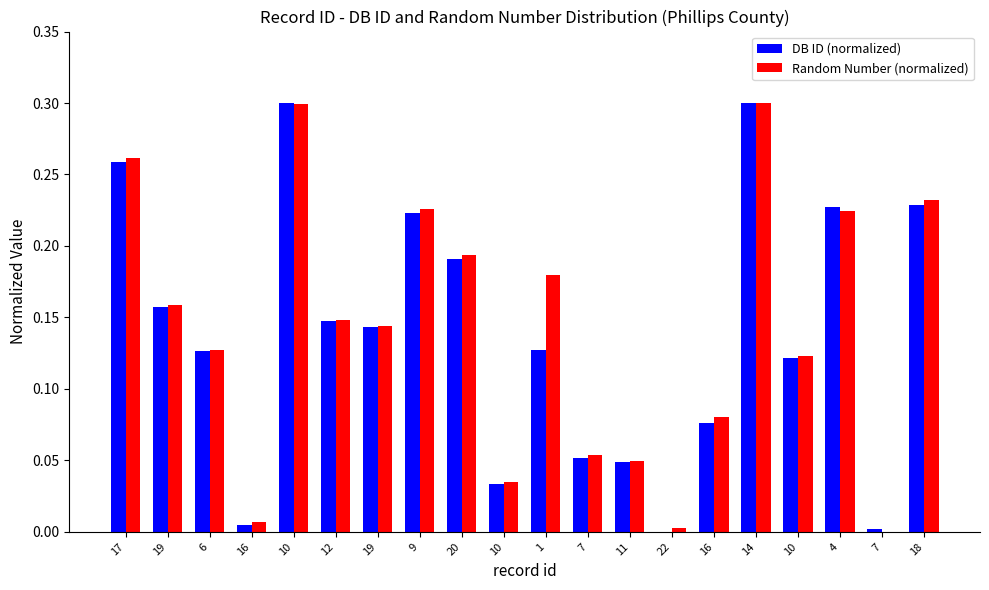

Rank the categories by Random Number (normalized) value from highest to lowest.

14, 10, 17, 18, 9, 4, 20, 1, 19, 12, 19, 6, 10, 16, 7, 11, 10, 16, 22, 7